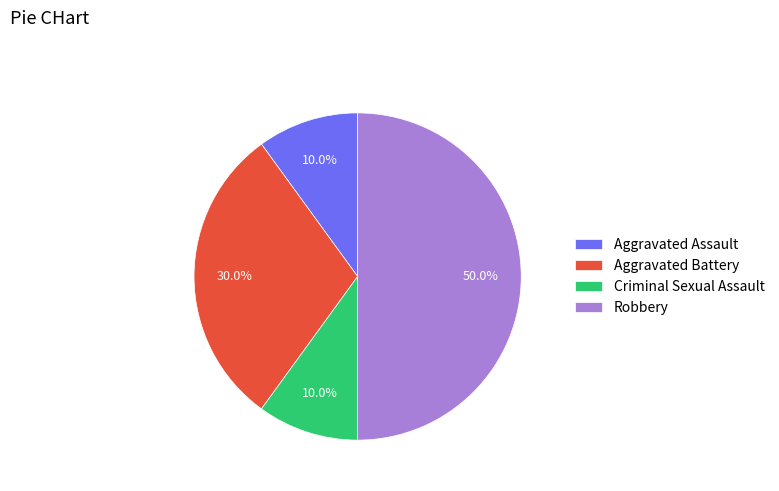

To the nearest percent, what portion does Aggravated Assault represent?

10%